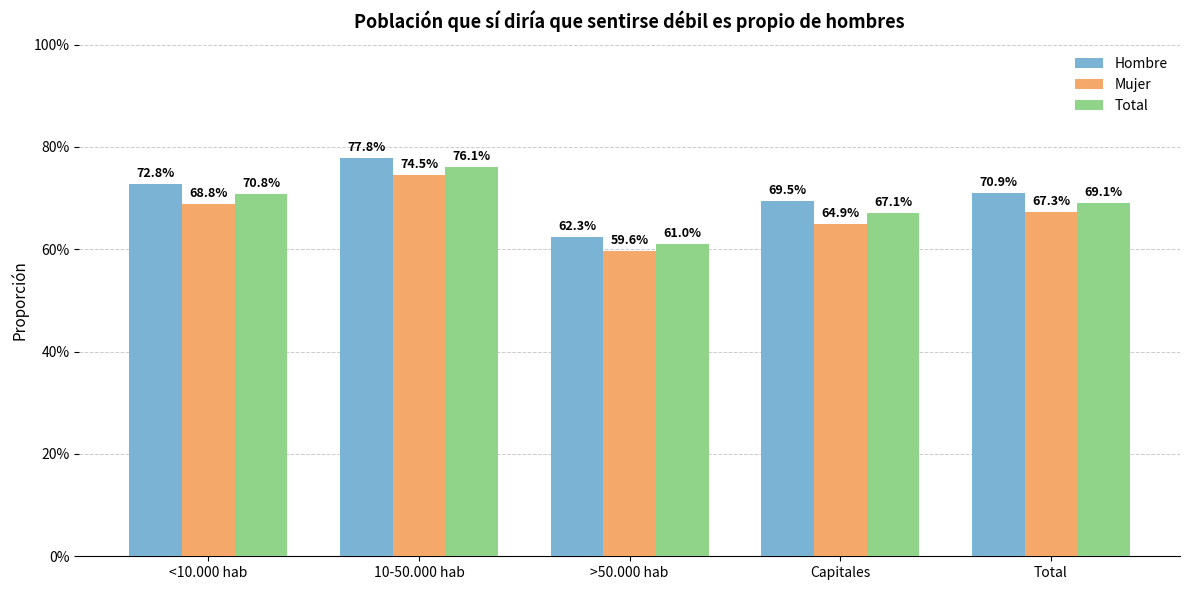

What are all the series names shown in the legend?

Hombre, Mujer, Total